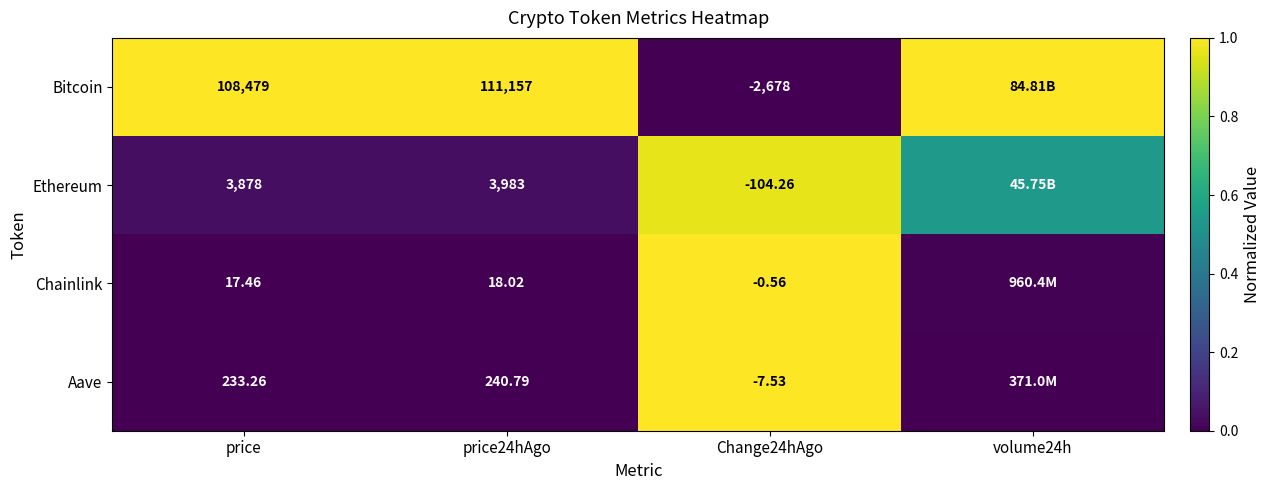

Rank the series at Change24hAgo from lowest to highest value.

Bitcoin, Ethereum, Aave, Chainlink